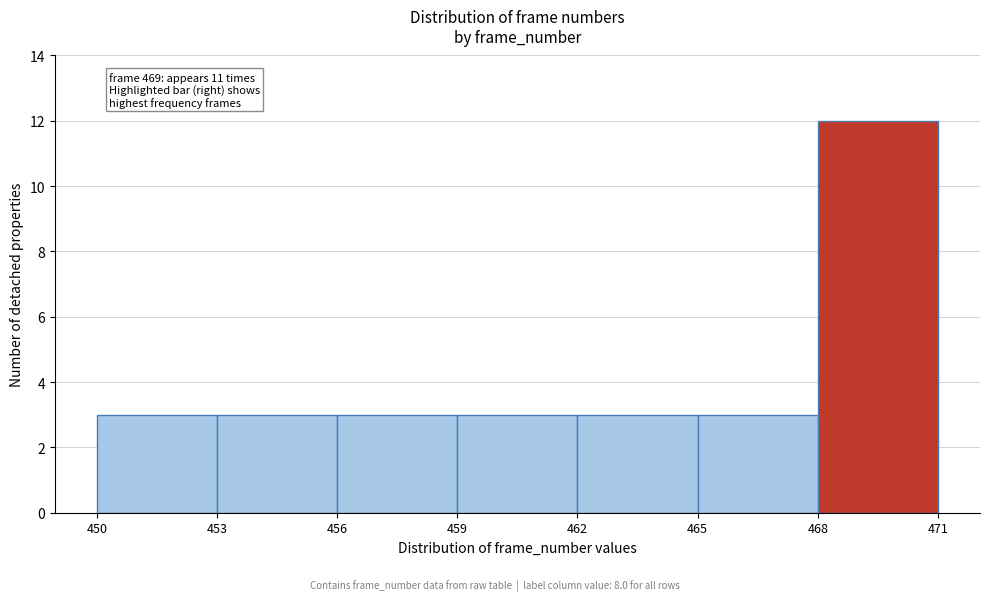

Which range on the x-axis has the tallest bar?

468 to 471